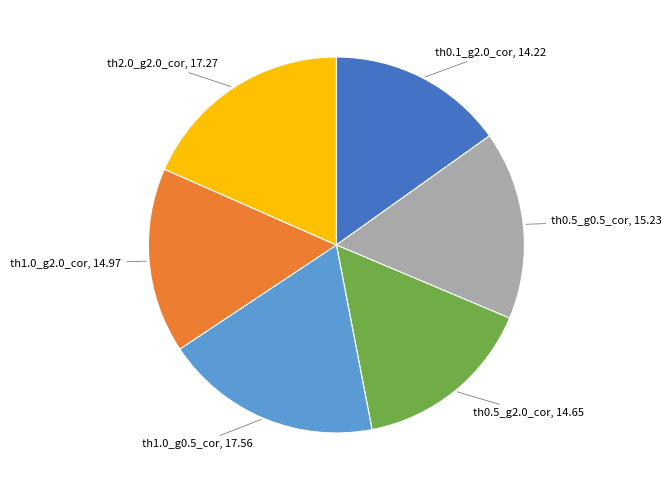

Does any single category account for the majority?

No